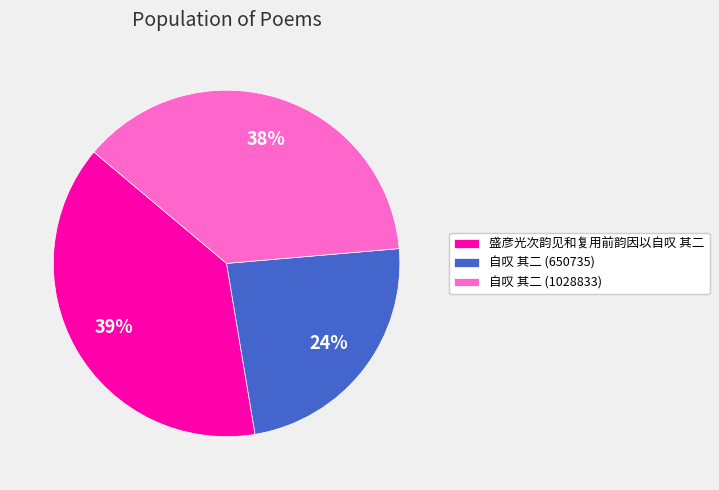

Rank the categories by value from lowest to highest.

自叹 其二 (650735), 自叹 其二 (1028833), 盛彦光次韵见和复用前韵因以自叹 其二